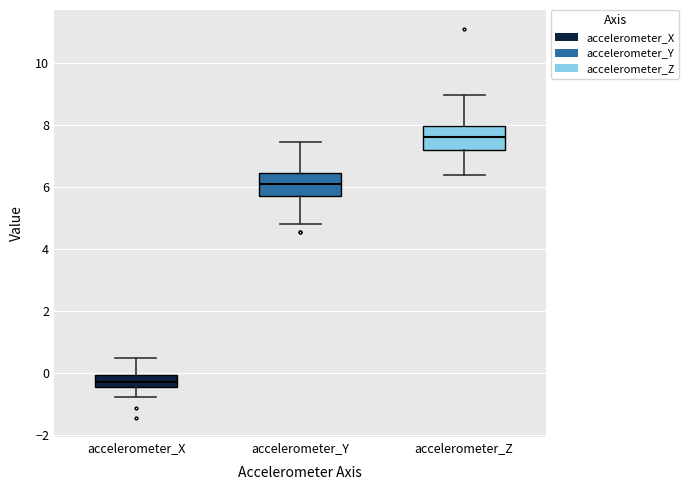

Reading left to right, read every box against the y-axis: the position of its median line, the range the box covers, and the ends of its whiskers. The values are not printed on the chart, so give them approximately, as read against the axis.

accelerometer_X: median -0.2, box -0.4 to 0.0, whiskers -0.8 to 0.4
accelerometer_Y: median 6.0, box 5.8 to 6.4, whiskers 4.8 to 7.4
accelerometer_Z: median 7.6, box 7.2 to 8.0, whiskers 6.4 to 9.0